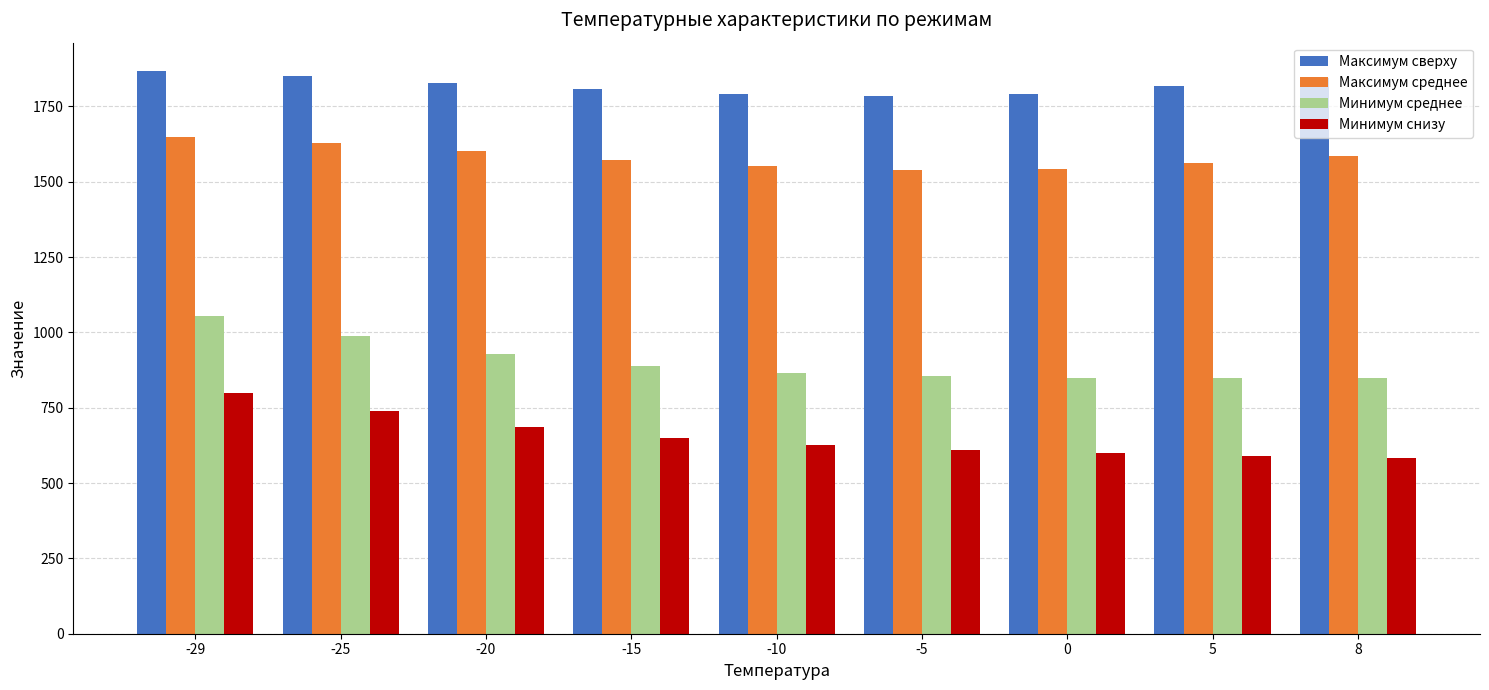

Is the value of Максимум сверху at -10 greater than the value of Минимум снизу at 8?

Yes